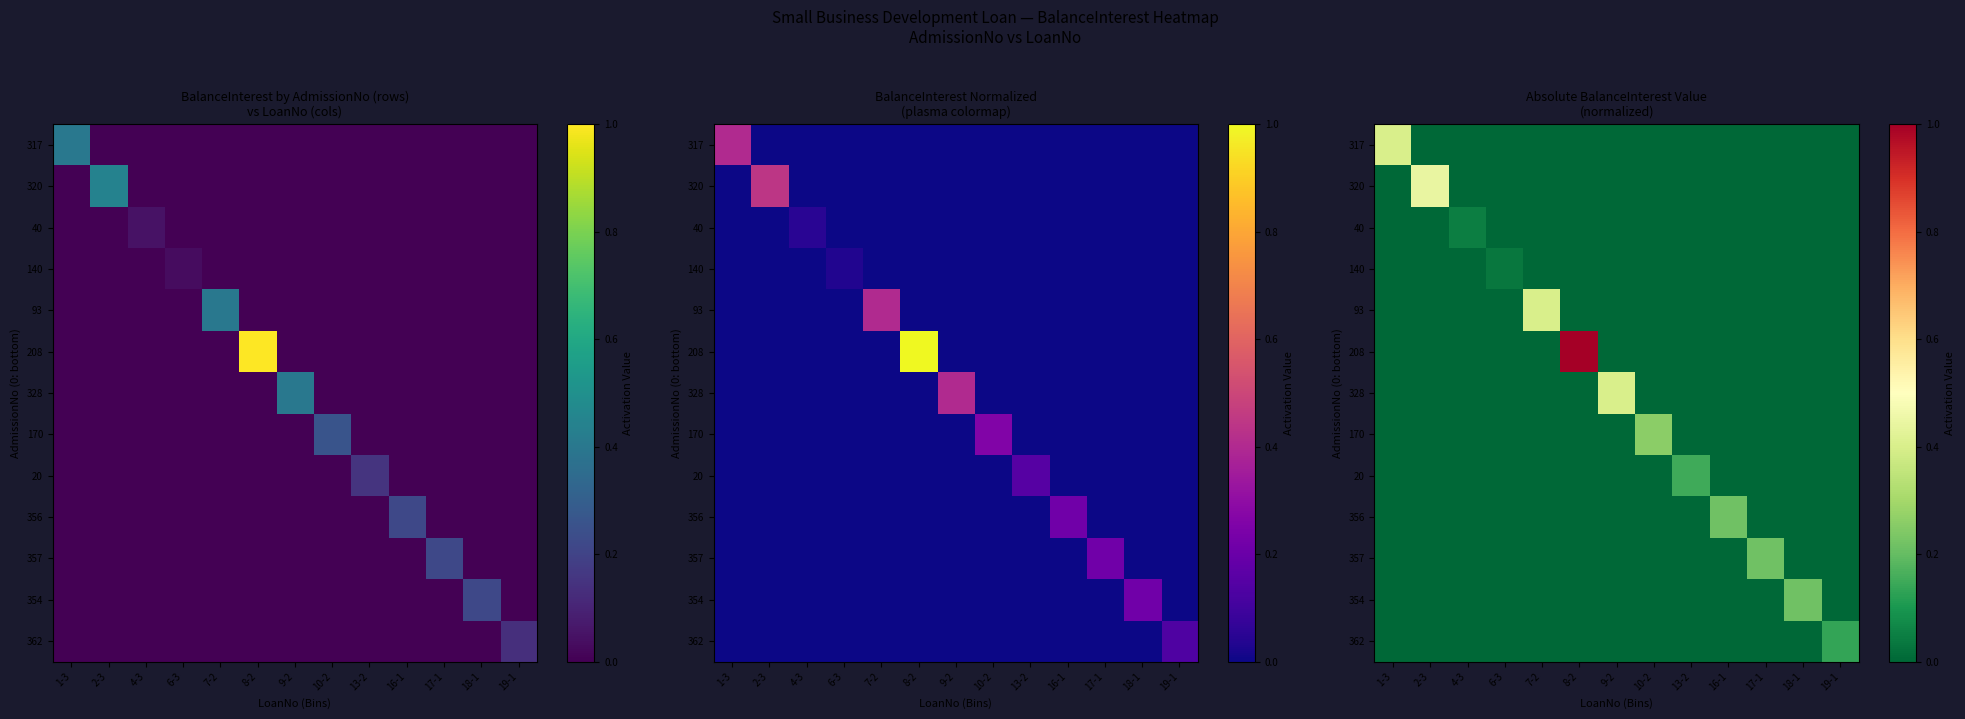

Between 8-2 and 13-2, which series saw the biggest shift?

208